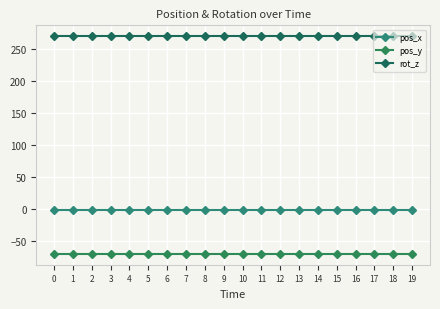

Is it true that rot_z equals 270.0 at 3?

True